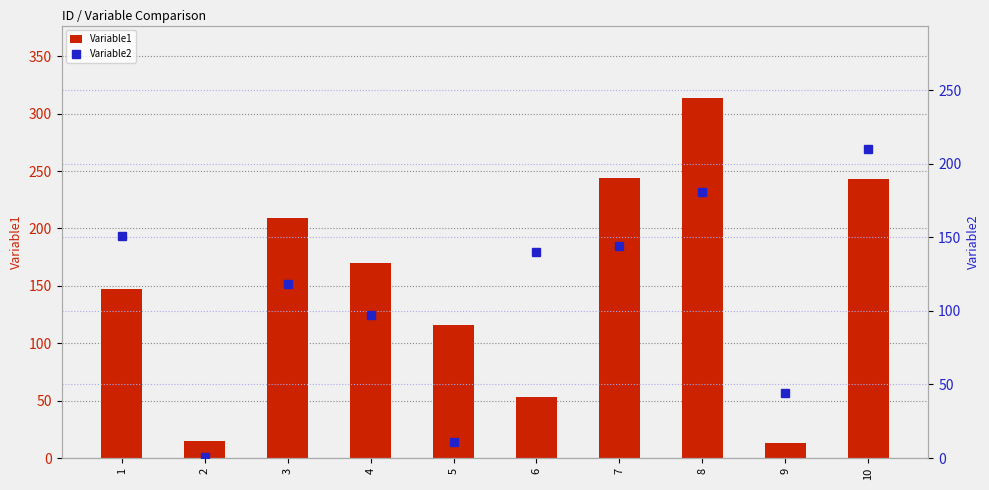

How many data points in Variable2 are above 140?

4